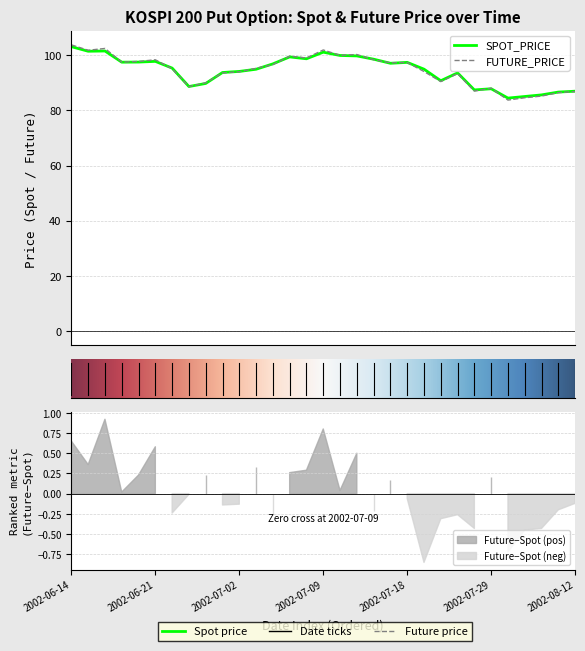

Reading left to right, transcribe all the data shown in this chart.

SPOT_PRICE: 103.0	101.4	101.5	97.4	97.5	97.7	95.3	88.6	89.7	93.7	94.1	94.9	96.8	99.3	98.7	101.0	99.9	99.7	98.5	97.0	97.4	94.9	90.7	93.6	87.4	87.8	84.4	85.0	85.6	86.6	86.9
FUTURE_PRICE: 103.7	101.8	102.4	97.5	97.7	98.3	95.0	88.6	90.0	93.5	94.0	95.2	96.5	99.6	99.0	101.8	99.9	100.2	98.3	97.2	97.3	94.0	90.4	93.3	87.0	88.0	83.7	84.5	85.2	86.4	86.8